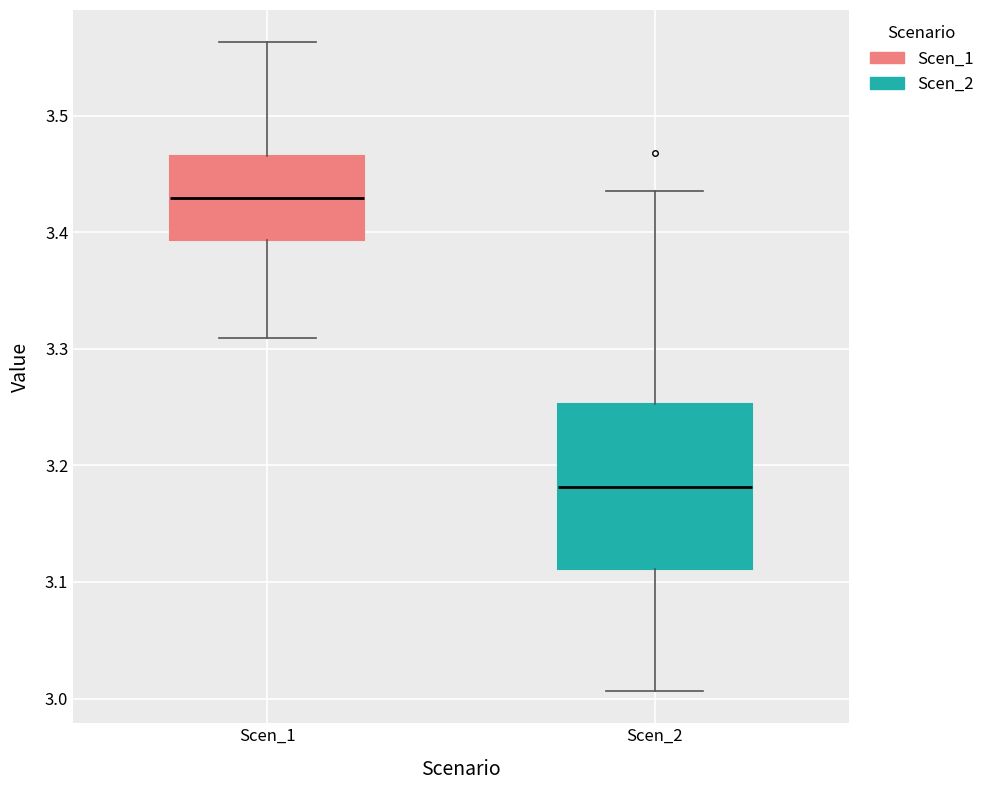

Which box's median line is the lowest?

Scen_2